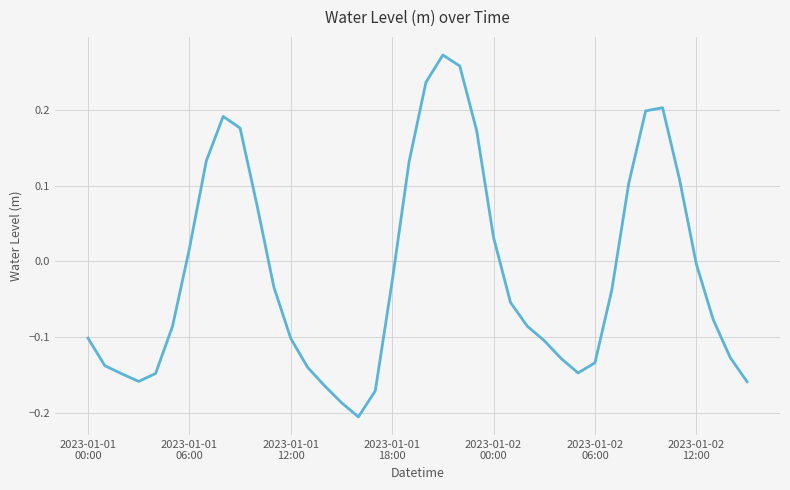

How many values are below zero?

25